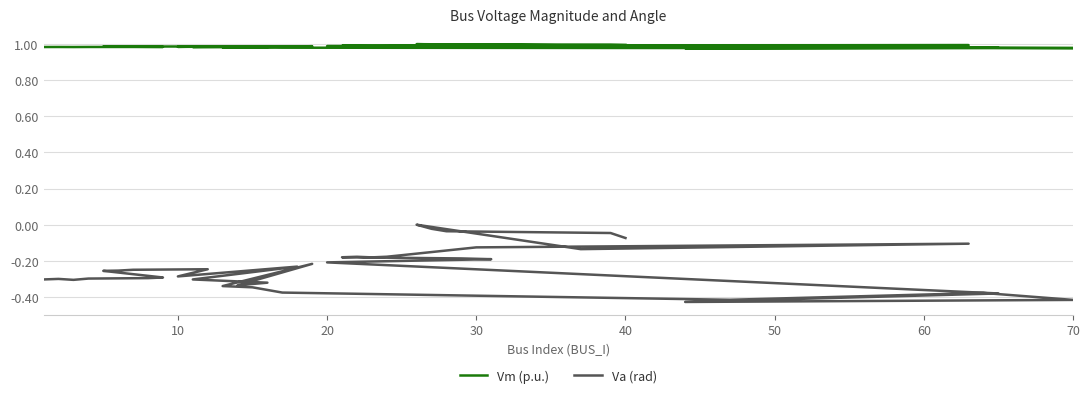

Where is the first local maximum for Vm (p.u.)?

10